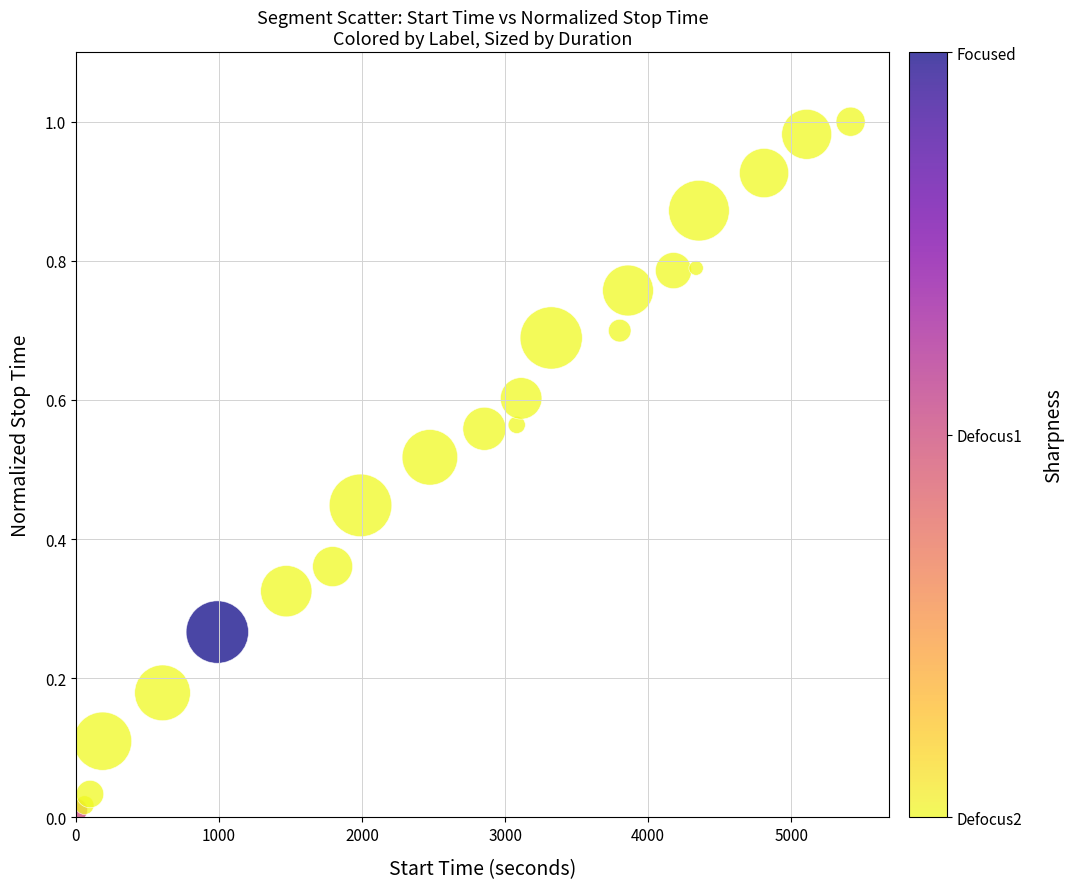

What is the range of X values (max minus min)?

5414.0